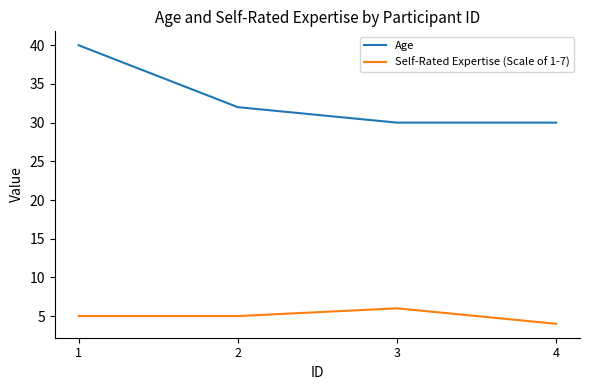

Where is the first local maximum for Self-Rated Expertise (Scale of 1-7)?

3